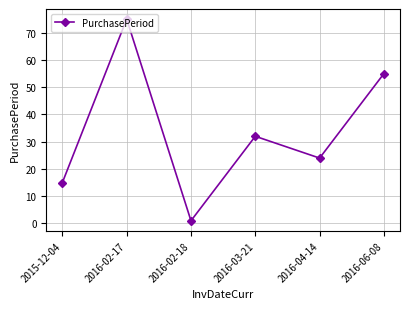

How many points are higher than both their immediate neighbors (excluding endpoints)?

2